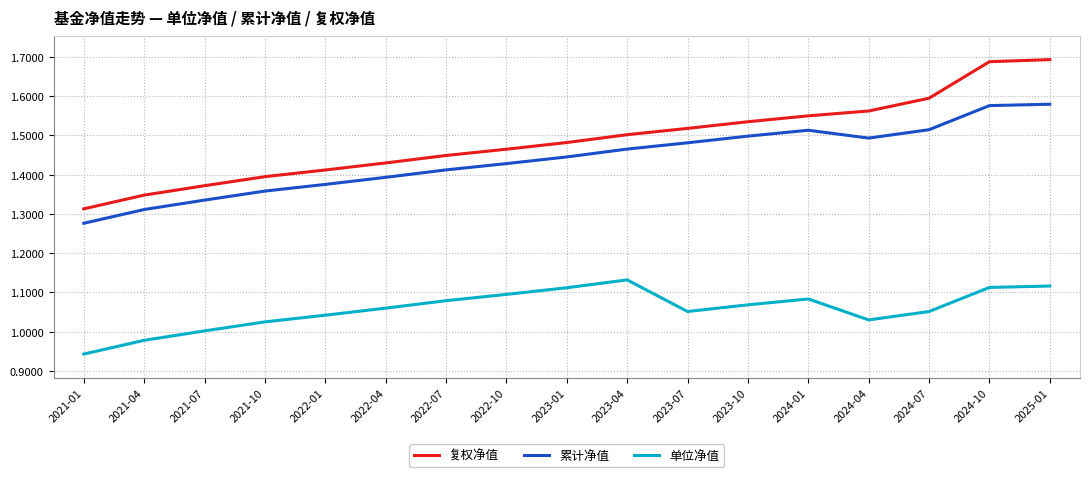

Which category has the lowest value in the 累计净值 series?

2021-01